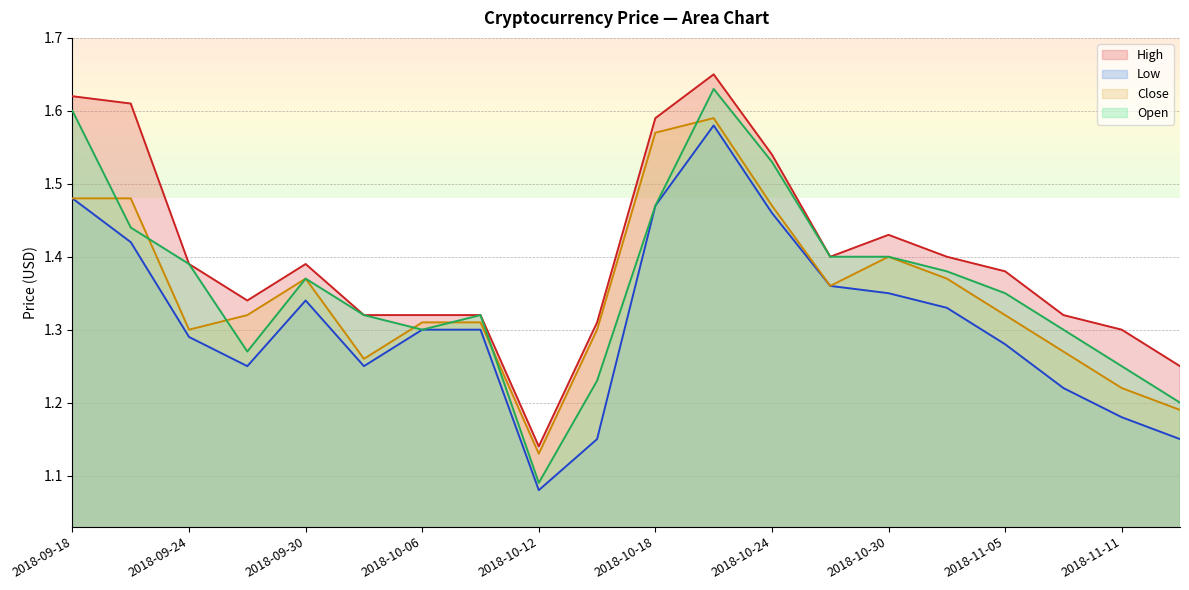

In Low, how many points are higher than both neighbors (excluding endpoints)?

2